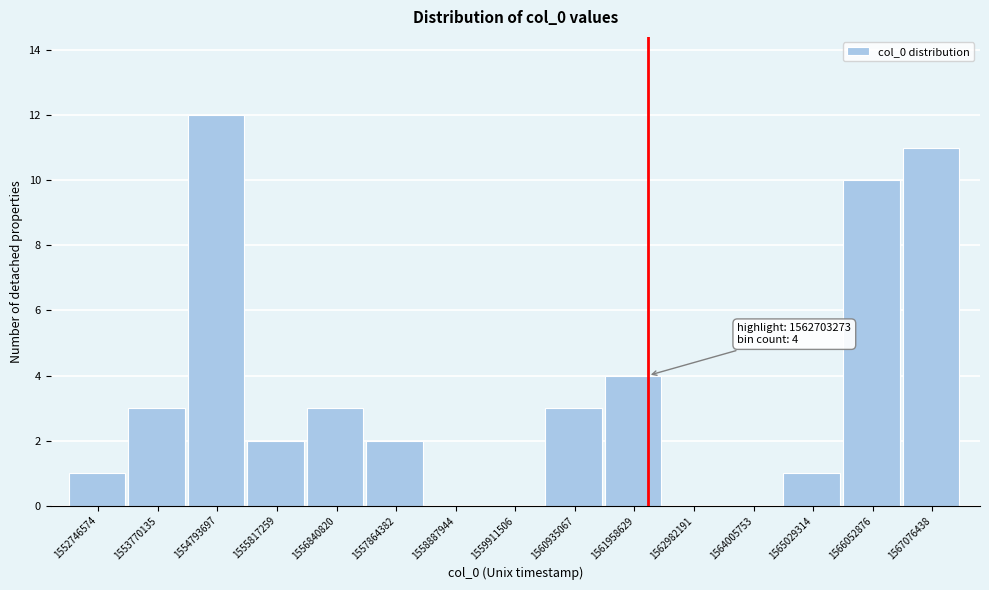

Reading left to right, transcribe all the data shown in this chart.

1552746574=1	1553770135=3	1554793697=12	1555817259=2	1556840820=3	1557864382=2	1558887944=0	1559911506=0	1560935067=3	1561958629=4	1562982191=0	1564005753=0	1565029314=1	1566052876=10	1567076438=11